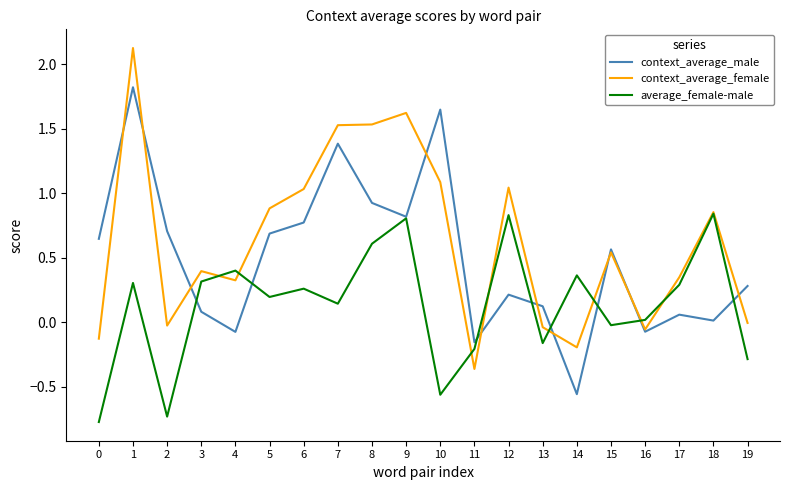

Which category has the highest value across all series?

1